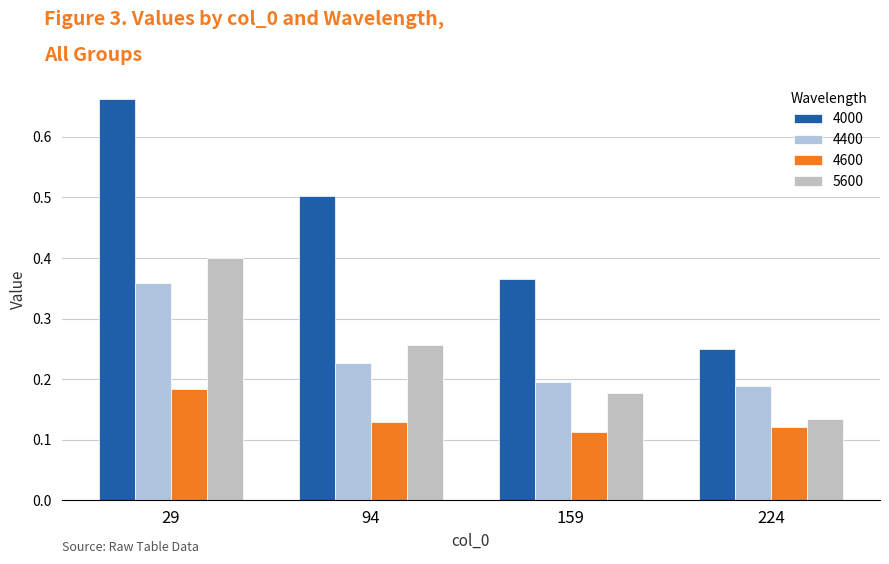

At which category does the chart reach its peak across all series?

29